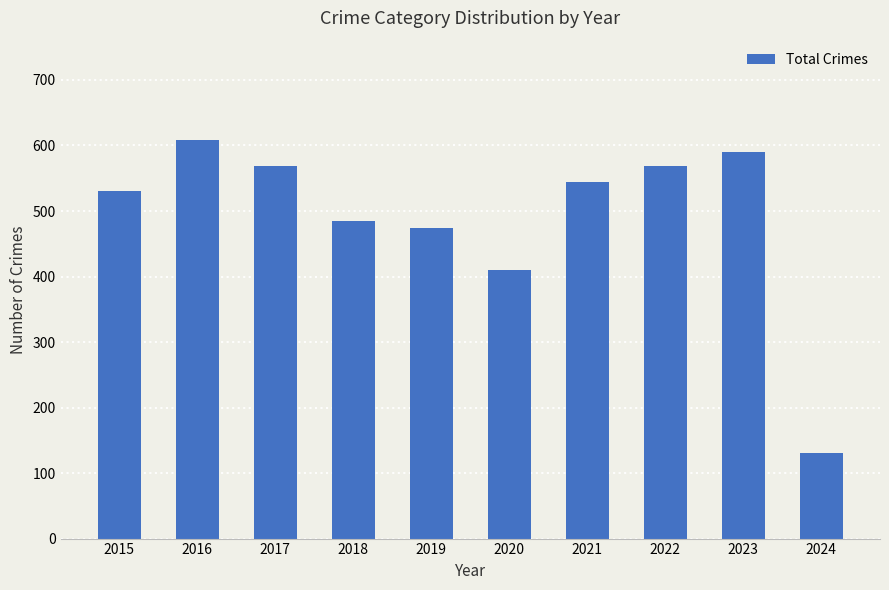

True or false: the data shows 982 at 2022.

False